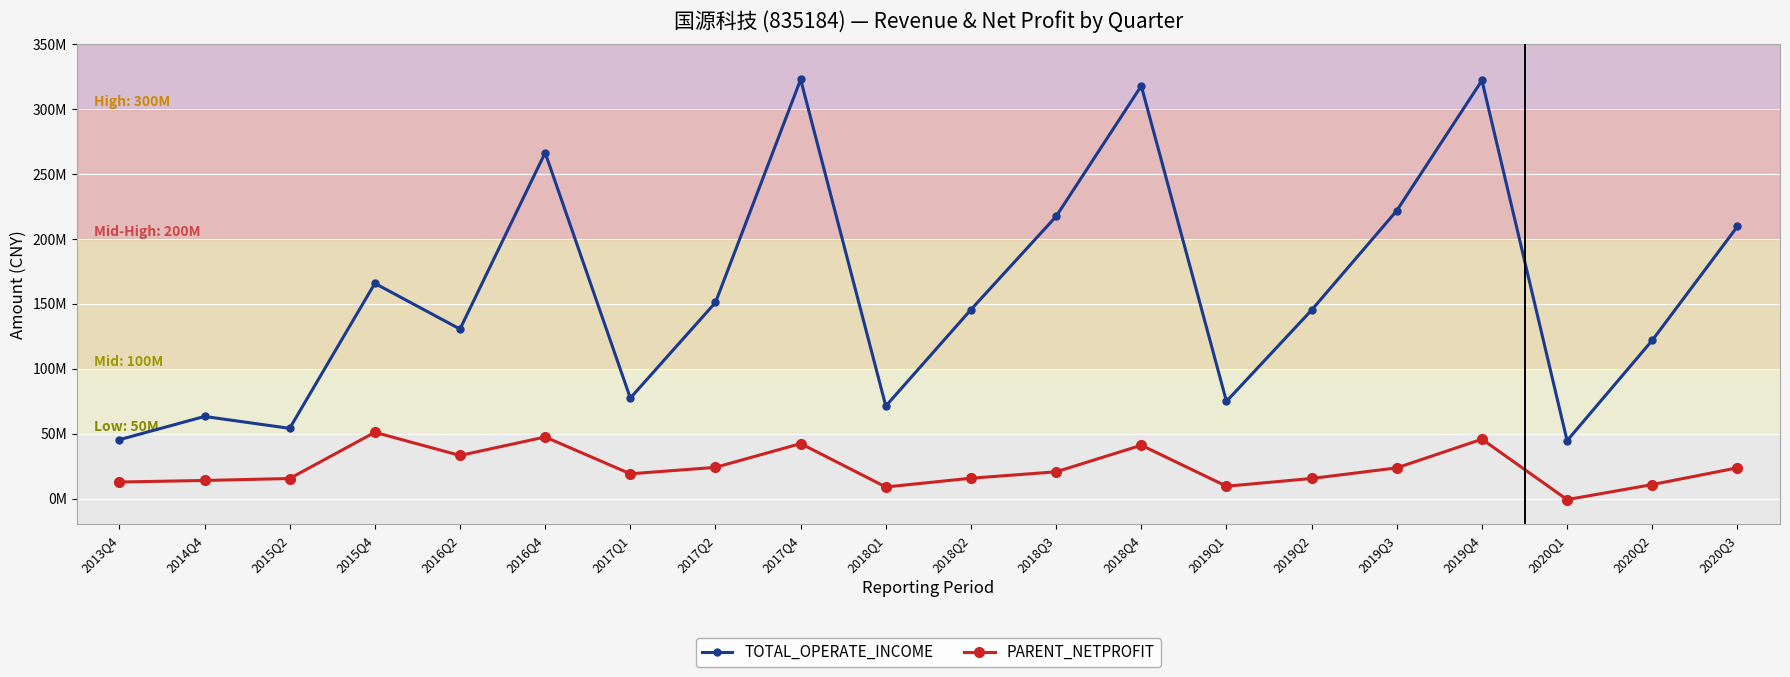

Is this an area chart (filled region under the line)?

No